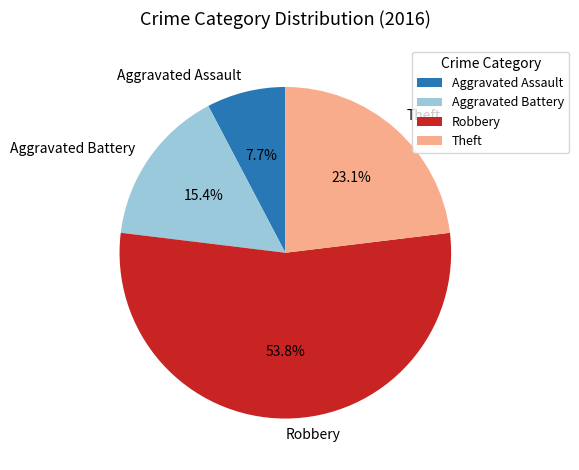

To the nearest percent, what is the difference between the Robbery and Aggravated Assault slice percentages?

46%